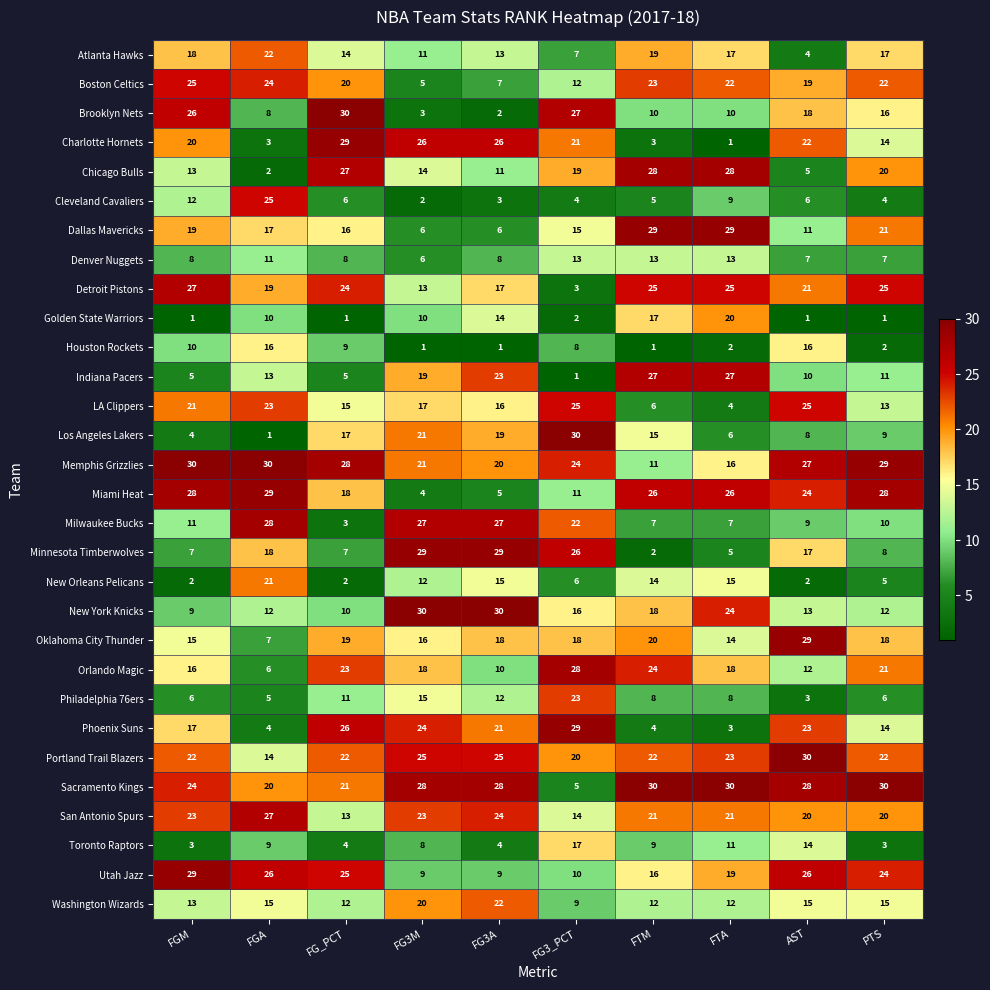

What is the difference between the highest and lowest values at FG3_PCT?

29